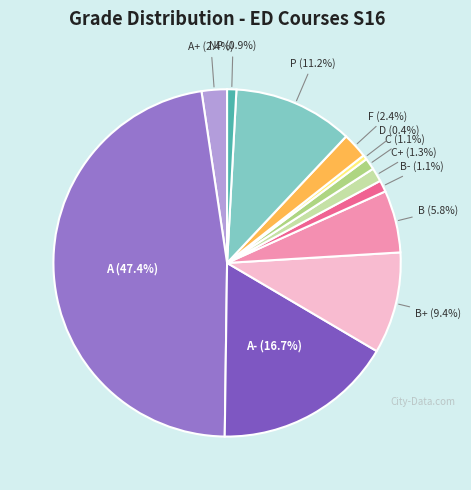

How many slices are in this pie chart?

12